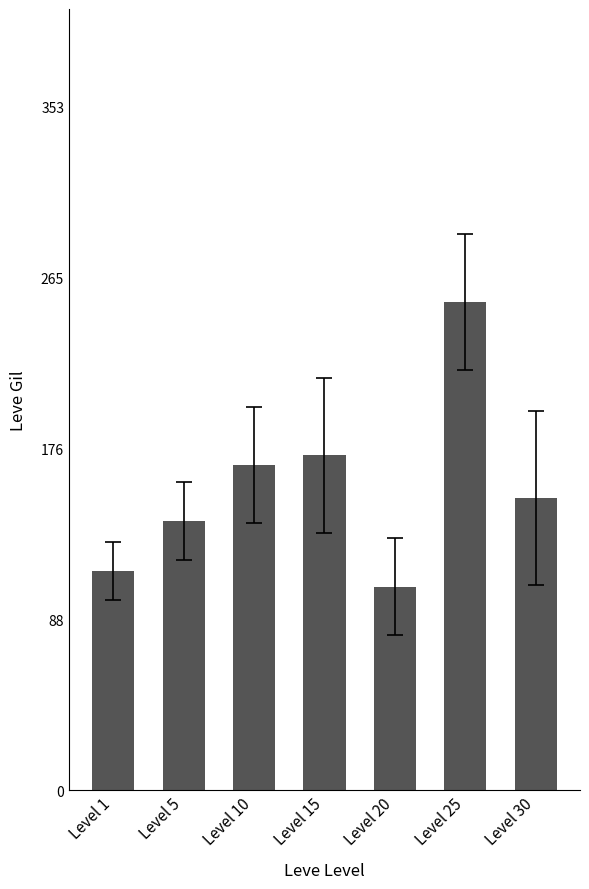

Where is the data nearest to the value 178?

Level 15